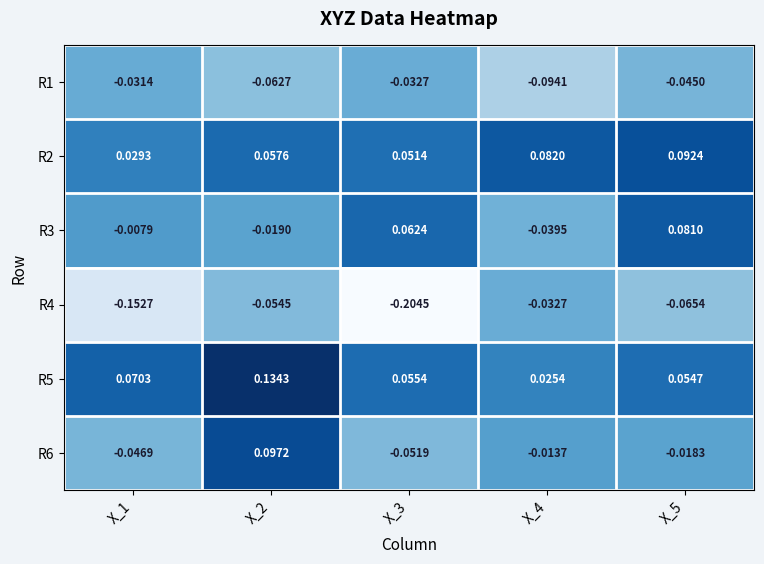

At which category is the sum across all series the highest?

X_2